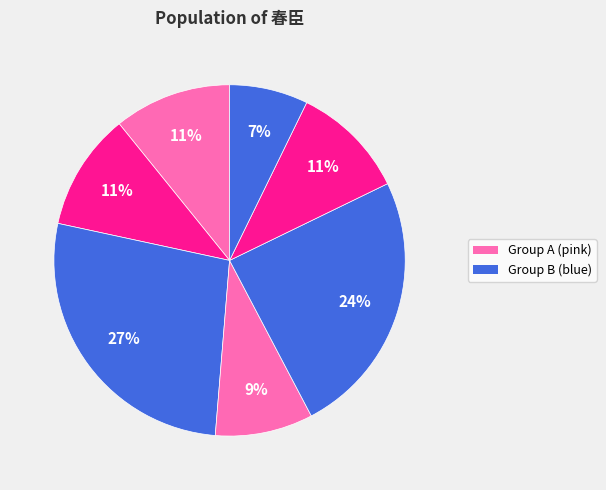

Count the number of slices in the pie.

7